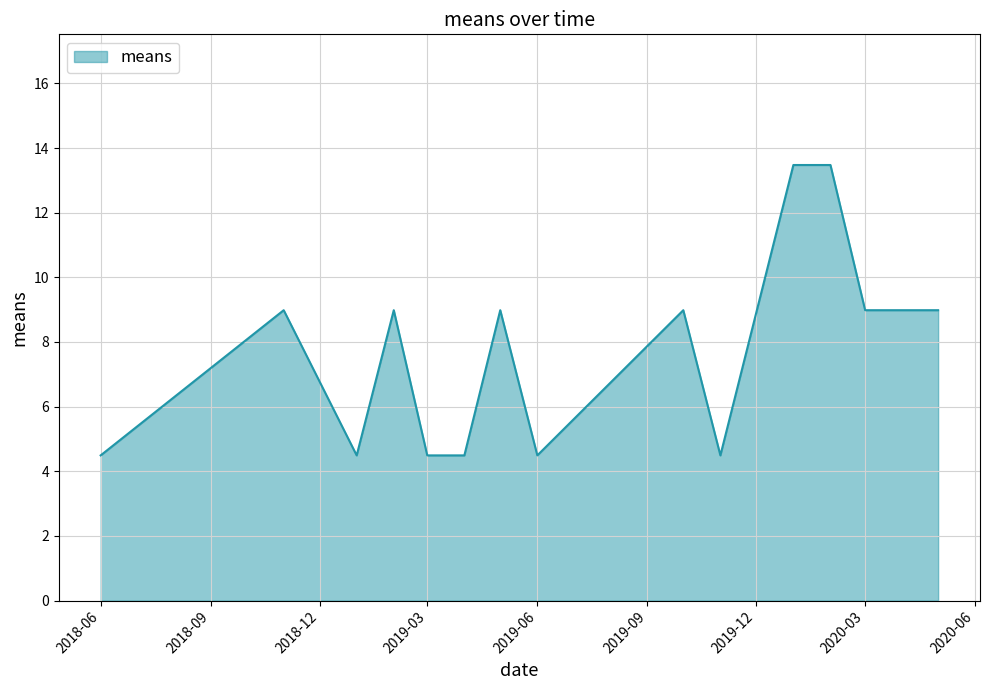

What is the minimum value shown in the chart?

4.5